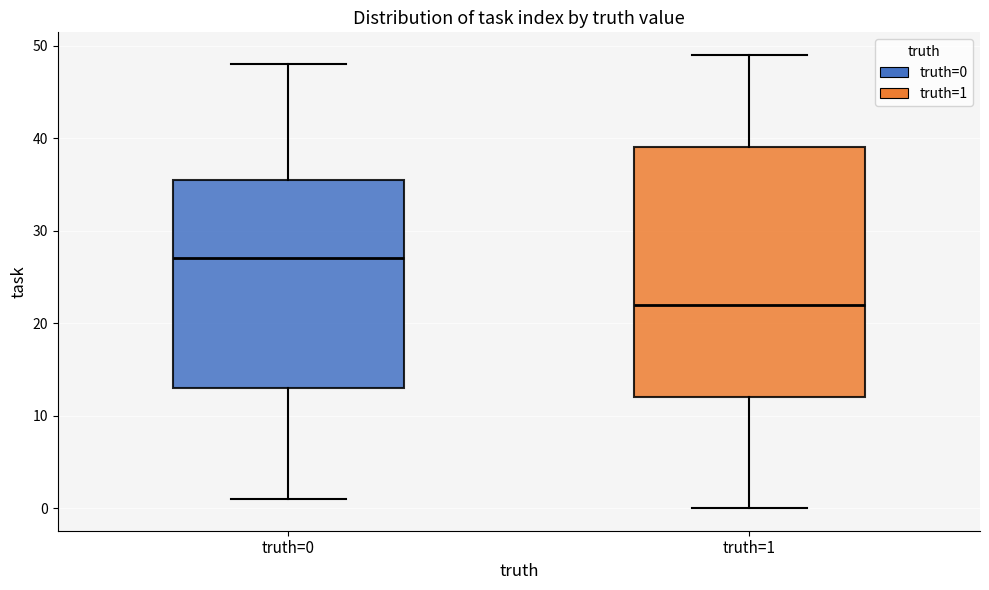

Where does the lower whisker of the box for truth=0 end on the y-axis? The values are not printed on the chart, so give them approximately, as read against the axis.

1